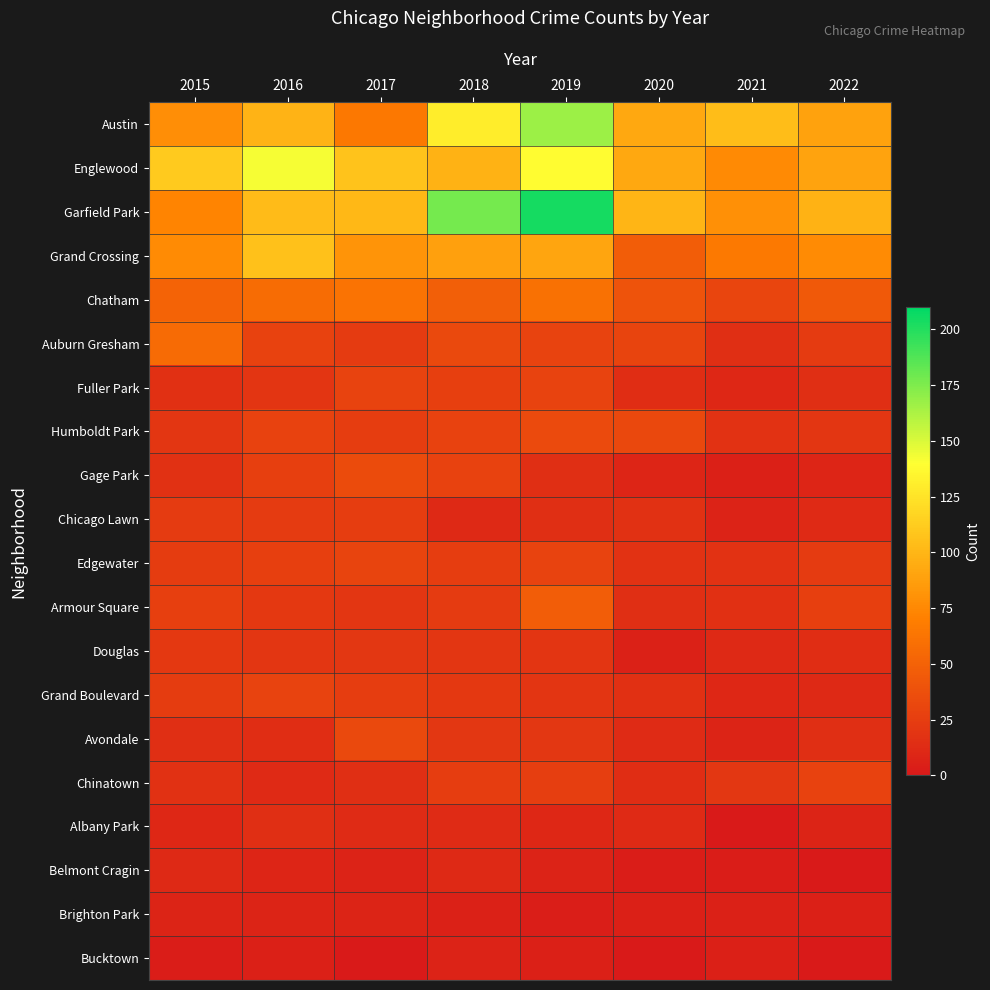

Reading right to left, extract all data points from this chart.

Austin: 2022=89	2021=104	2020=92	2019=167	2018=130	2017=65	2016=99	2015=78
Englewood: 2022=90	2021=76	2020=92	2019=138	2018=98	2017=107	2016=142	2015=111
Garfield Park: 2022=98	2021=79	2020=100	2019=204	2018=178	2017=101	2016=103	2015=73
Grand Crossing: 2022=77	2021=66	2020=47	2019=91	2018=88	2017=82	2016=106	2015=77
Chatham: 2022=44	2021=31	2020=40	2019=60	2018=48	2017=62	2016=57	2015=51
Auburn Gresham: 2022=23	2021=15	2020=30	2019=29	2018=33	2017=23	2016=28	2015=56
Fuller Park: 2022=15	2021=10	2020=14	2019=29	2018=27	2017=29	2016=19	2015=16
Humboldt Park: 2022=20	2021=18	2020=32	2019=34	2018=28	2017=25	2016=28	2015=20
Gage Park: 2022=9	2021=5	2020=9	2019=15	2018=28	2017=35	2016=27	2015=17
Chicago Lawn: 2022=12	2021=7	2020=17	2019=15	2018=11	2017=25	2016=23	2015=23
Edgewater: 2022=23	2021=18	2020=18	2019=29	2018=25	2017=30	2016=27	2015=24
Armour Square: 2022=27	2021=16	2020=15	2019=47	2018=23	2017=20	2016=22	2015=27
Douglas: 2022=14	2021=11	2020=6	2019=19	2018=20	2017=21	2016=20	2015=22
Grand Boulevard: 2022=11	2021=10	2020=16	2019=19	2018=22	2017=25	2016=29	2015=24
Avondale: 2022=15	2021=8	2020=13	2019=21	2018=21	2017=33	2016=14	2015=15
Chinatown: 2022=28	2021=21	2020=14	2019=26	2018=25	2017=15	2016=12	2015=17
Albany Park: 2022=8	2021=1	2020=12	2019=10	2018=13	2017=13	2016=15	2015=10
Belmont Cragin: 2022=1	2021=3	2020=3	2019=7	2018=11	2017=7	2016=9	2015=11
Brighton Park: 2022=5	2021=6	2020=5	2019=4	2018=6	2017=8	2016=8	2015=8
Bucktown: 2022=1	2021=5	2020=1	2019=5	2018=7	2017=1	2016=5	2015=3